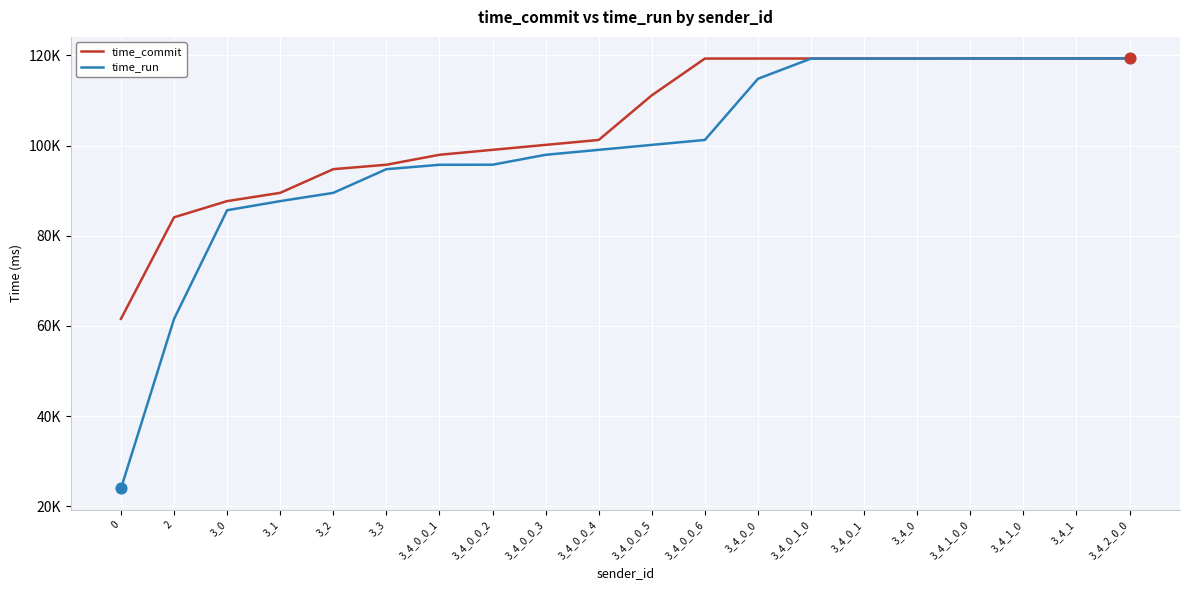

At how many categories does at least one series exceed 34674?

20